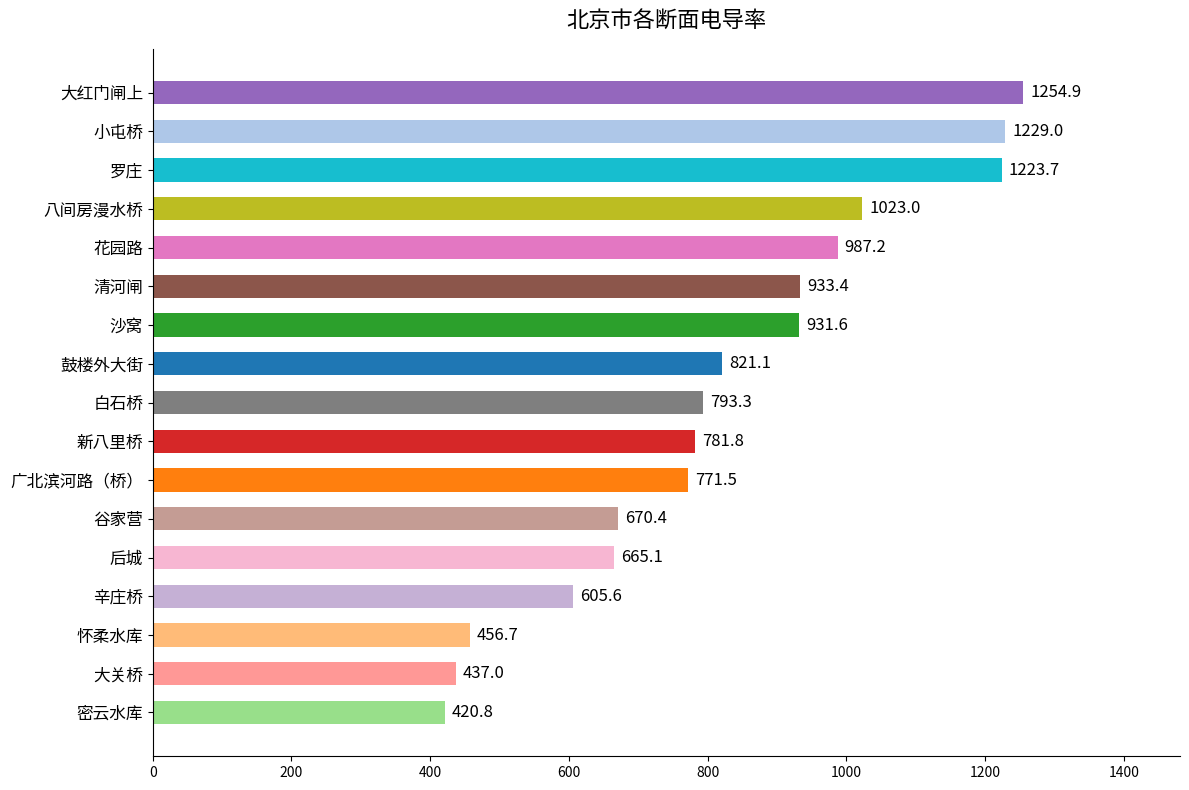

How many data points are above 793?

9